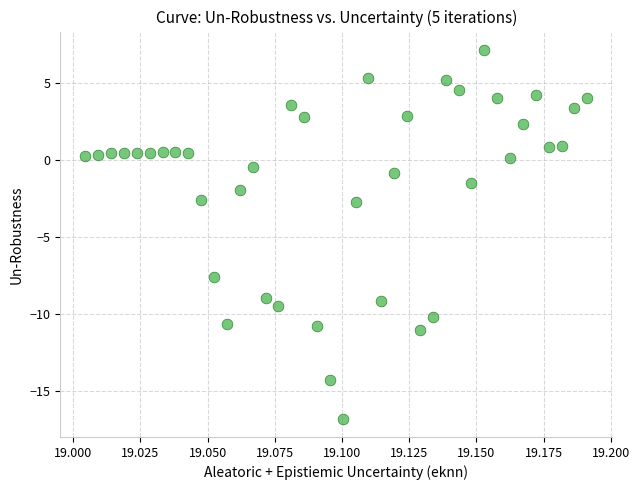

What is the range of Y values (max minus min)?

24.0